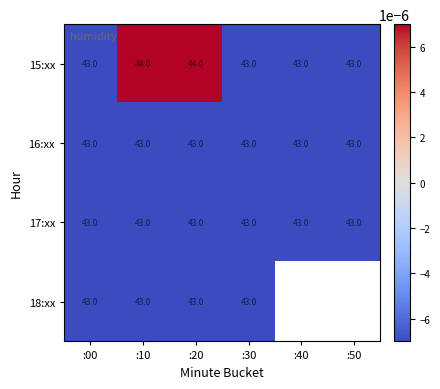

At which label does 15:xx reach its peak?

:10